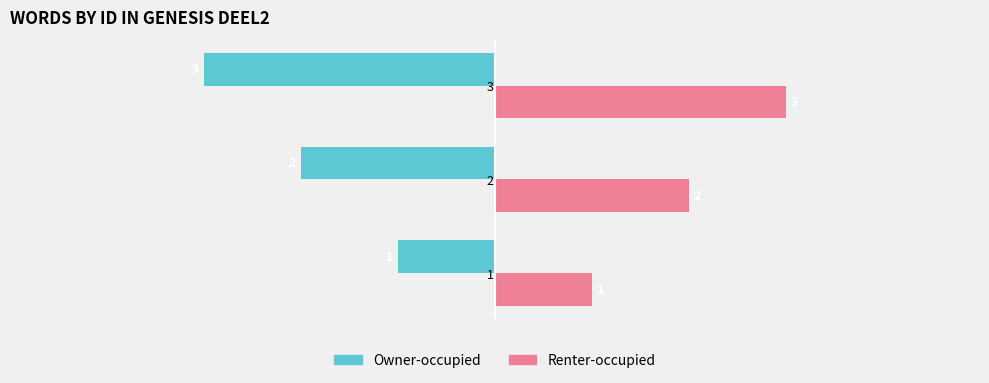

What is the difference between the highest and lowest values at 2?

4